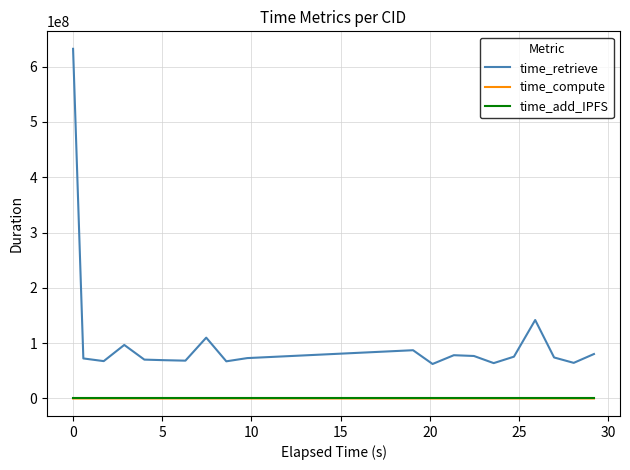

What is the maximum value for time_retrieve?

631981229